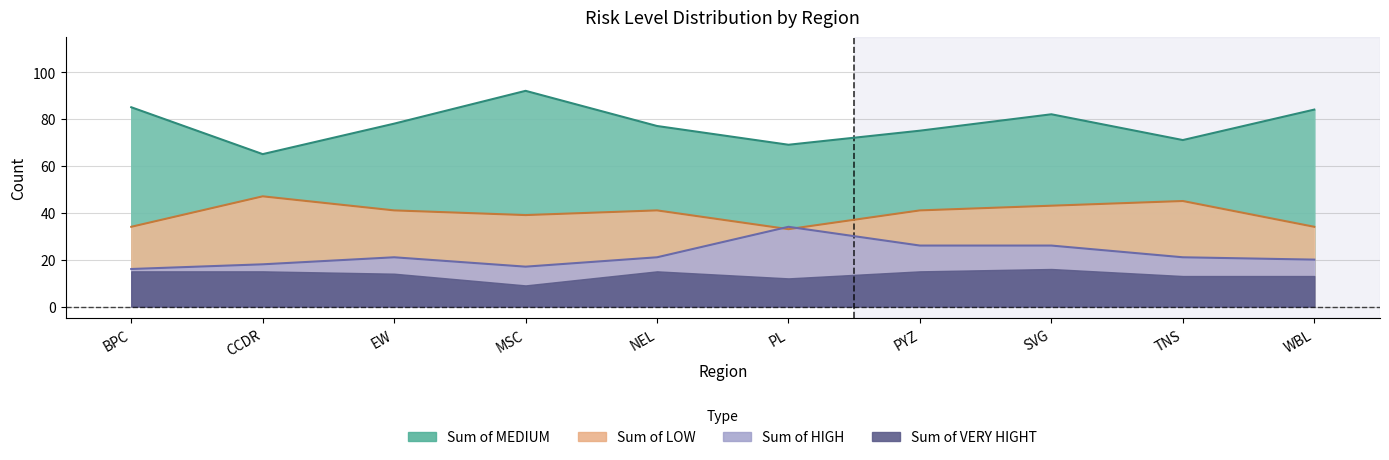

What position from the left is CCDR?

2